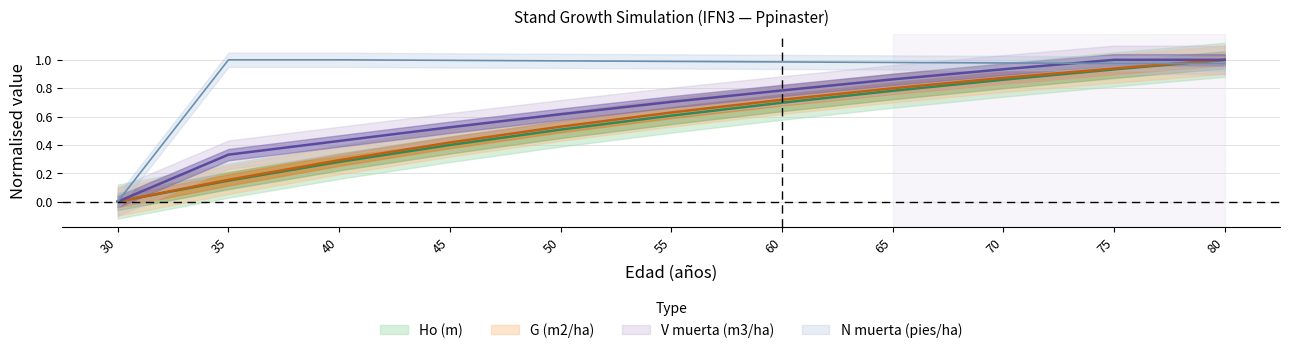

True or false: Ho (m) and G (m2/ha) intersect in this chart.

False